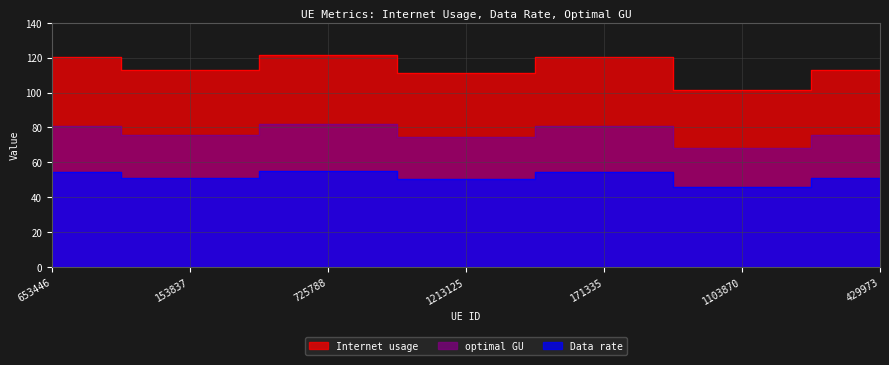

Between 153837 and 429973, which is larger?

153837